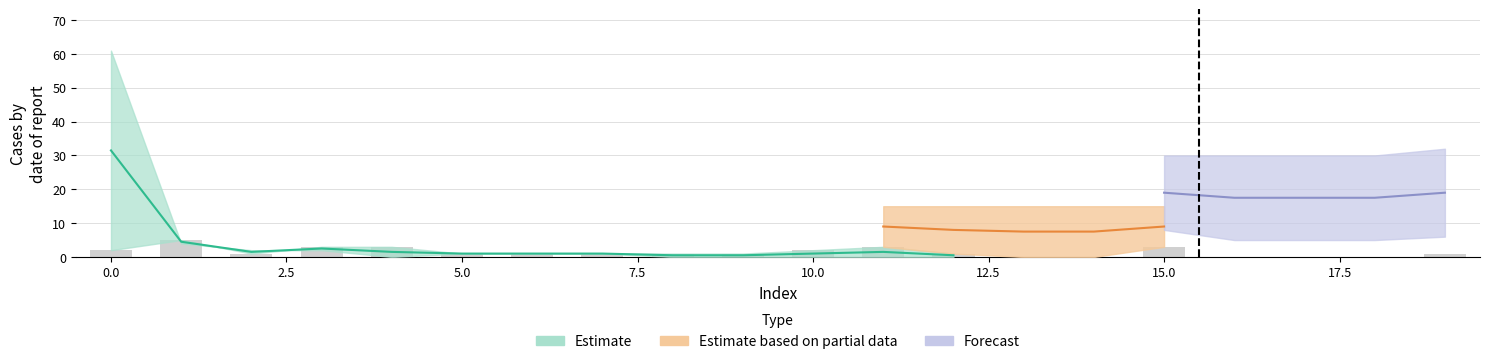

What is the difference between the values at 18 and 11?

3